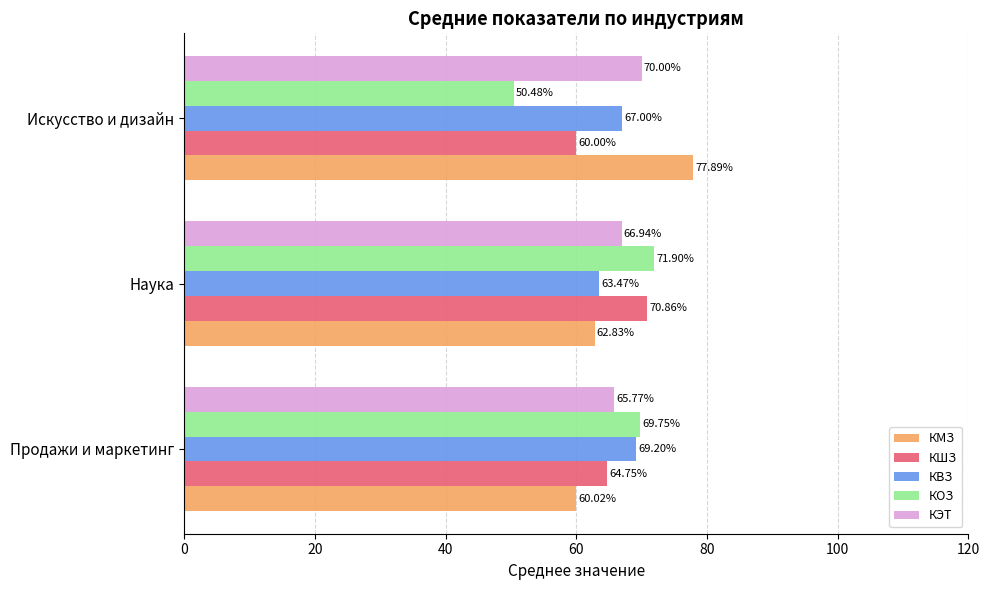

What are all the series names shown in the legend?

КМЗ, КШЗ, КВЗ, КОЗ, КЭТ